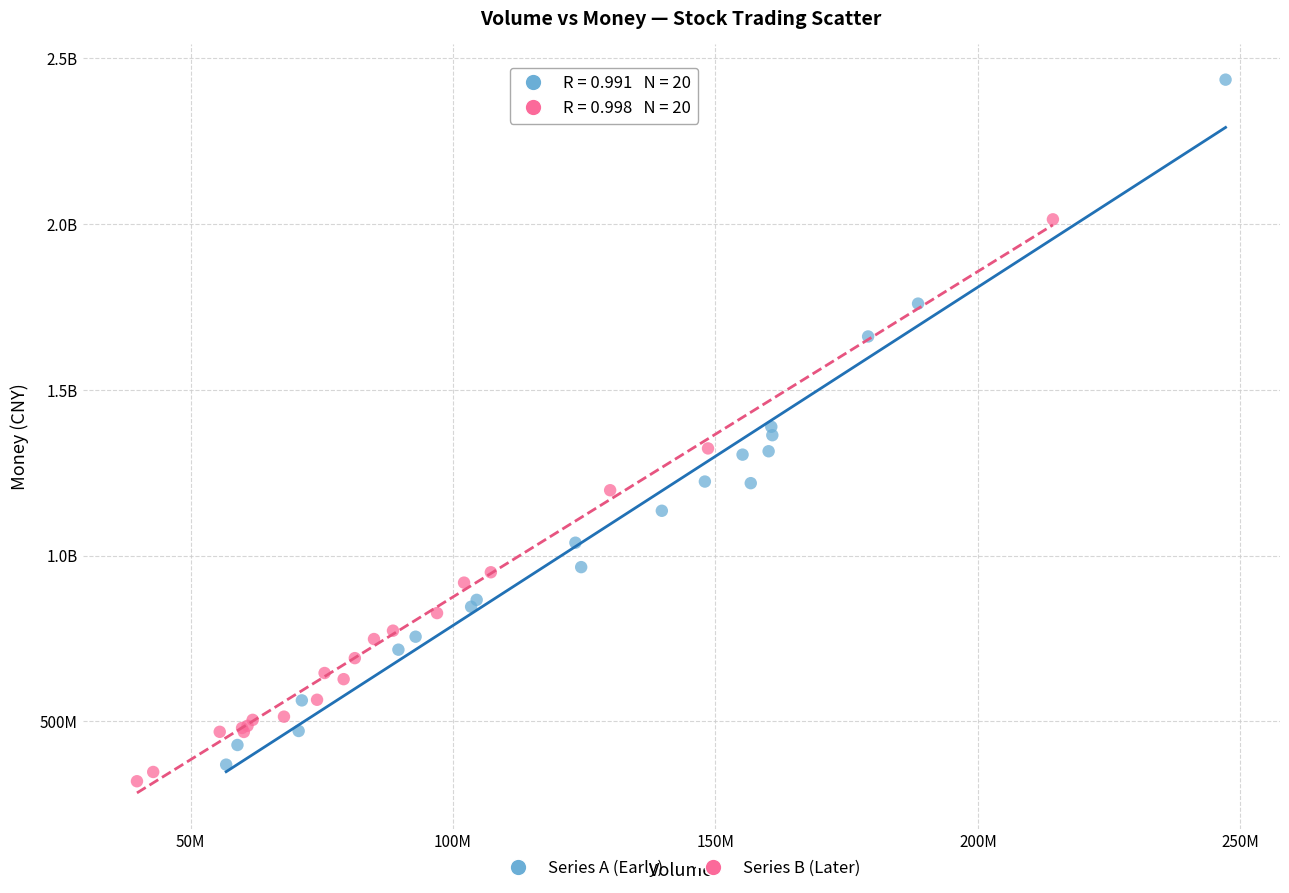

What are all the series names shown in the legend?

Series A (Early), Series B (Later)